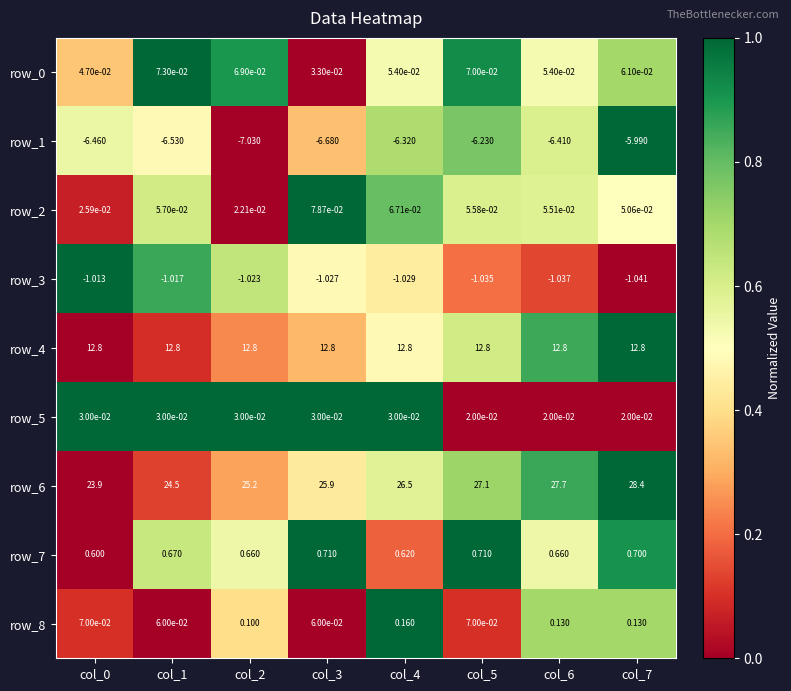

Which series has the largest range (max minus min)?

row_6